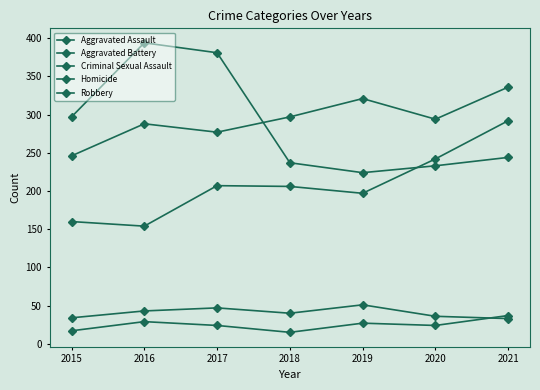

Where does the Aggravated Assault series first go above 206?

2017